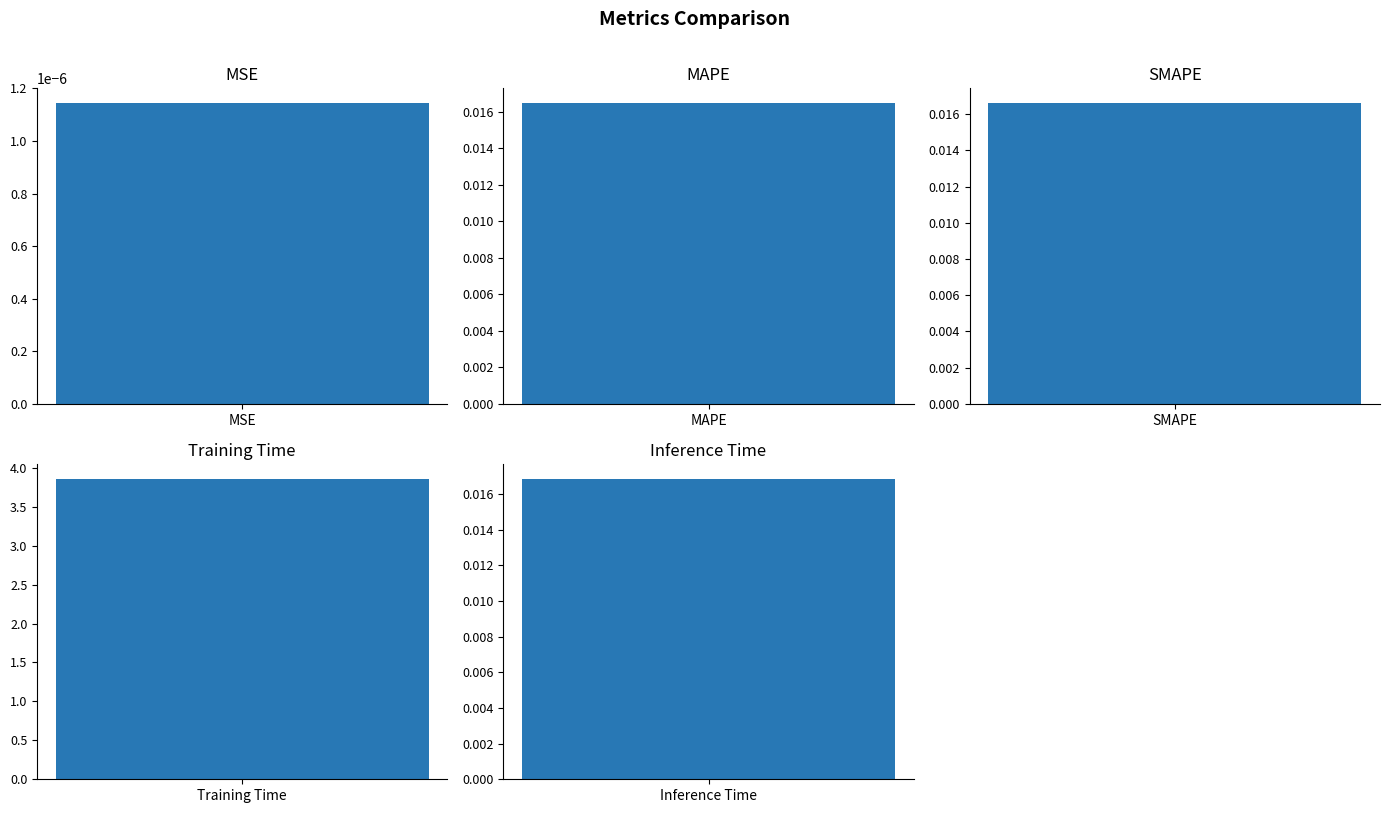

What is the sum of all values?

3.9